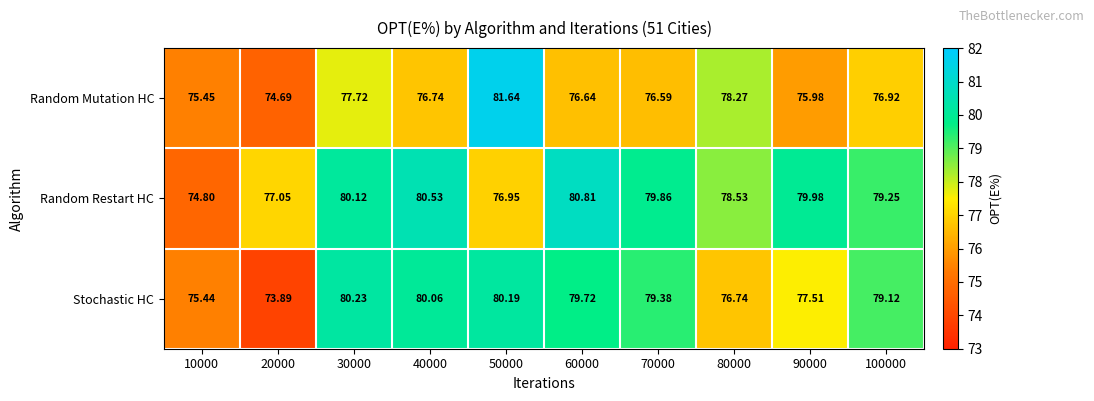

At which category is the sum across all series the highest?

50000